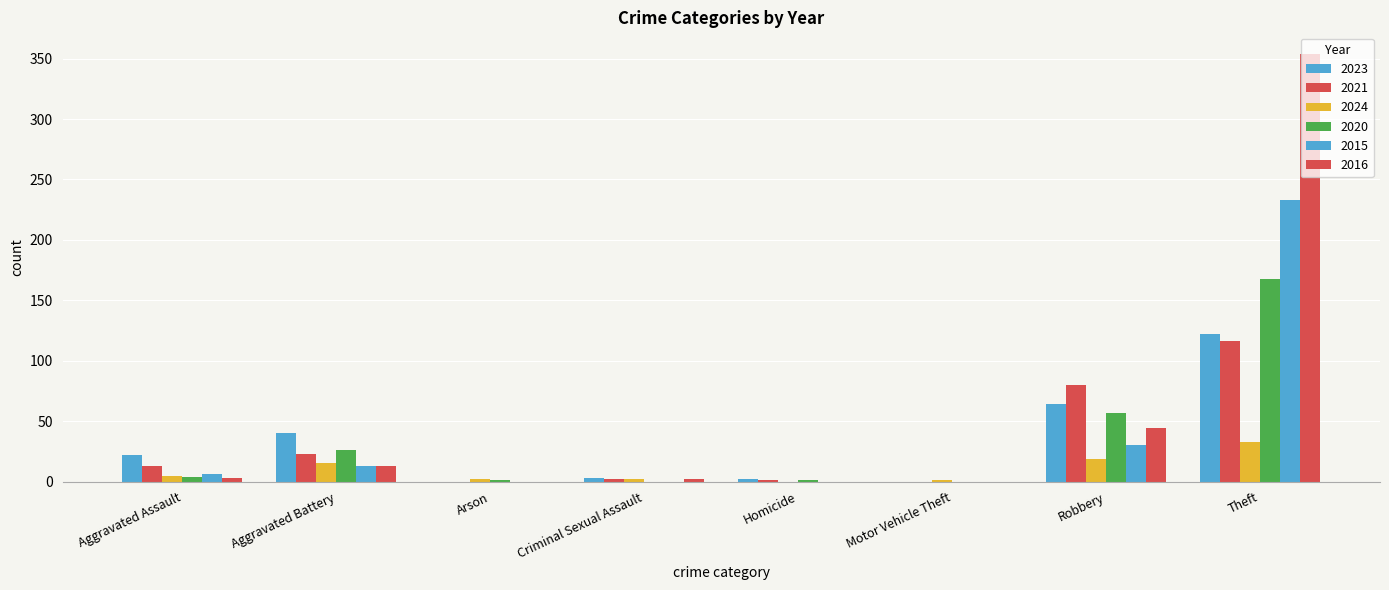

List the labels in order of 2024 value, smallest first.

Homicide, Motor Vehicle Theft, Arson, Criminal Sexual Assault, Aggravated Assault, Aggravated Battery, Robbery, Theft